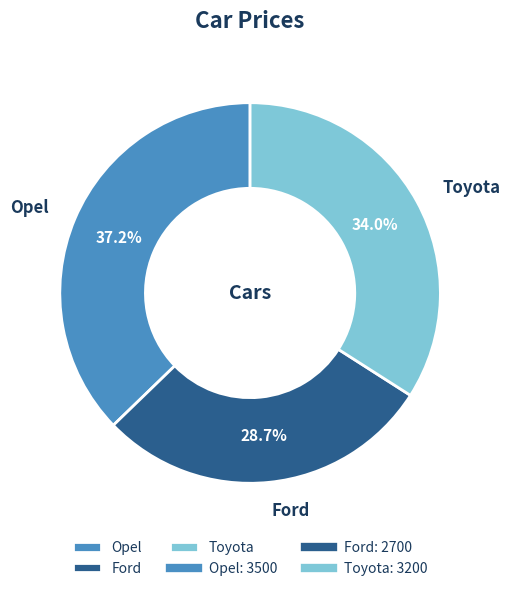

Which slice is the smallest?

Ford